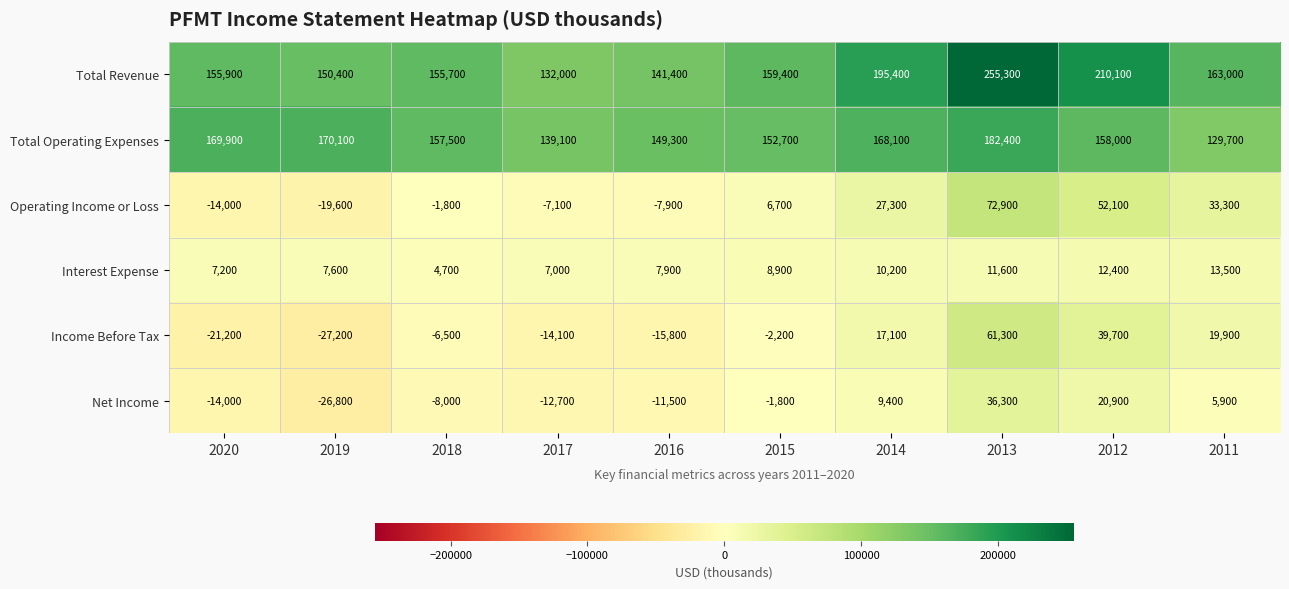

How many series are shown in this chart?

6